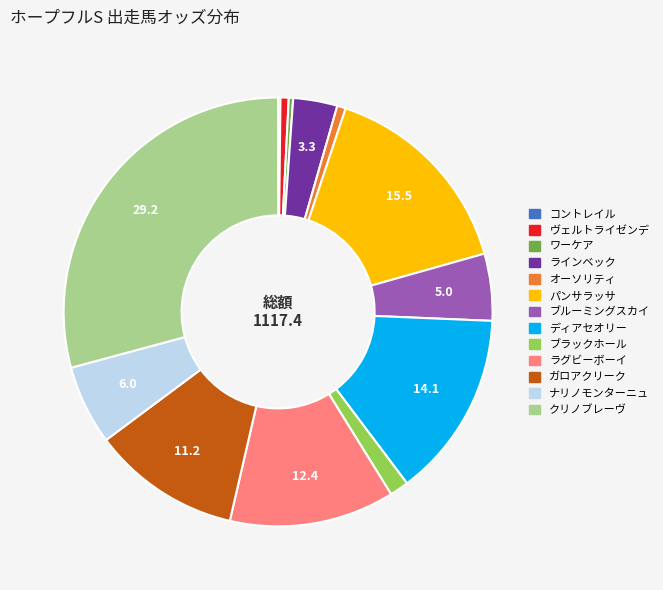

The オーソリティ slice represents 1% of the pie. True or false?

True